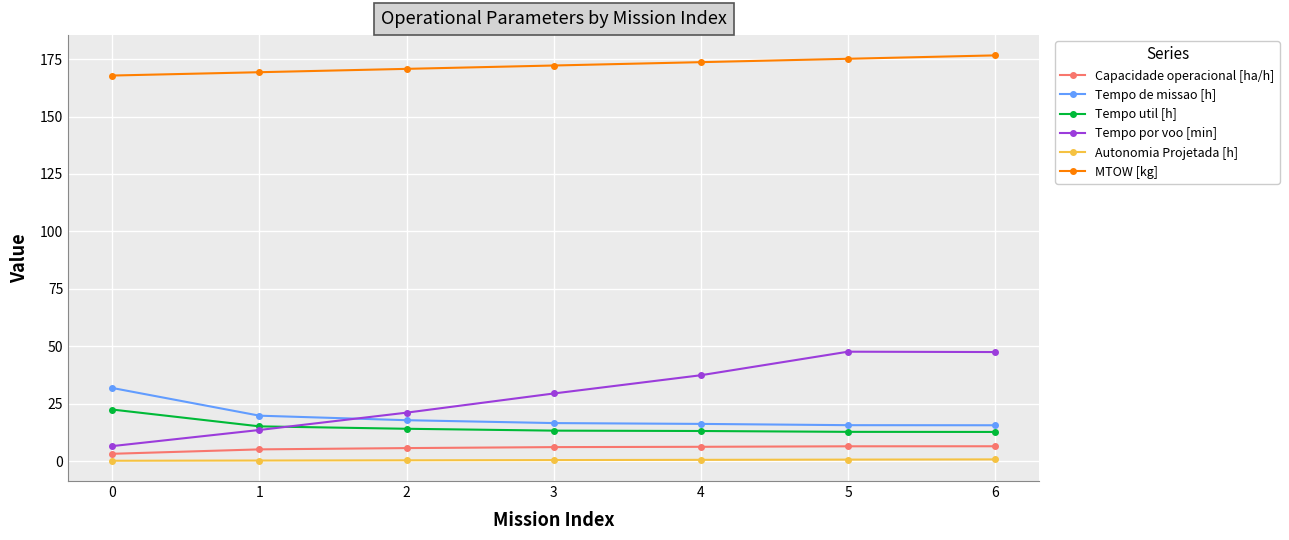

What is the lowest value of the MTOW [kg] series?

167.9